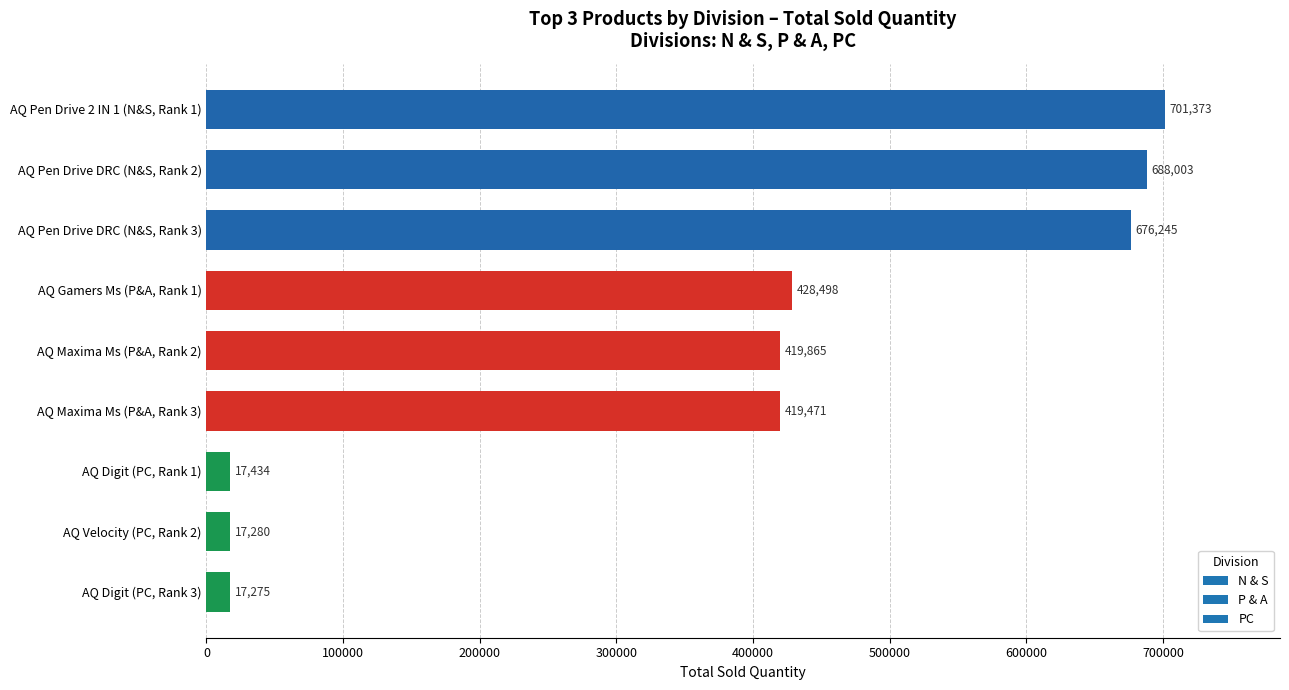

The chart shows a value of 688003 at AQ Pen Drive DRC (N&S, Rank 2). True or false?

True